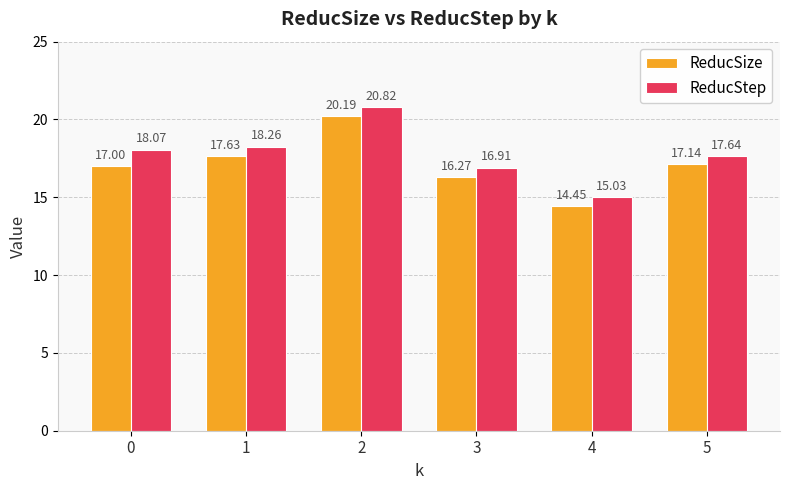

At 4, list the series in order from smallest to largest.

ReducSize, ReducStep